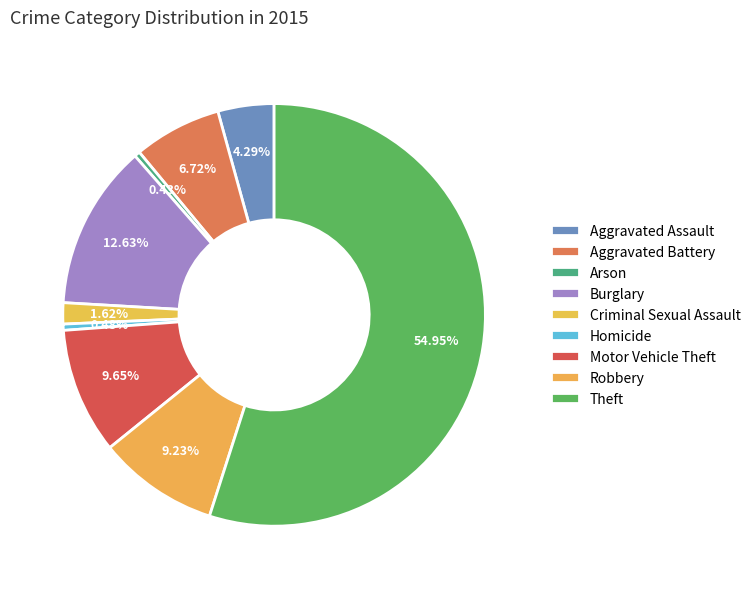

To the nearest percent, what portion does Theft represent?

55%